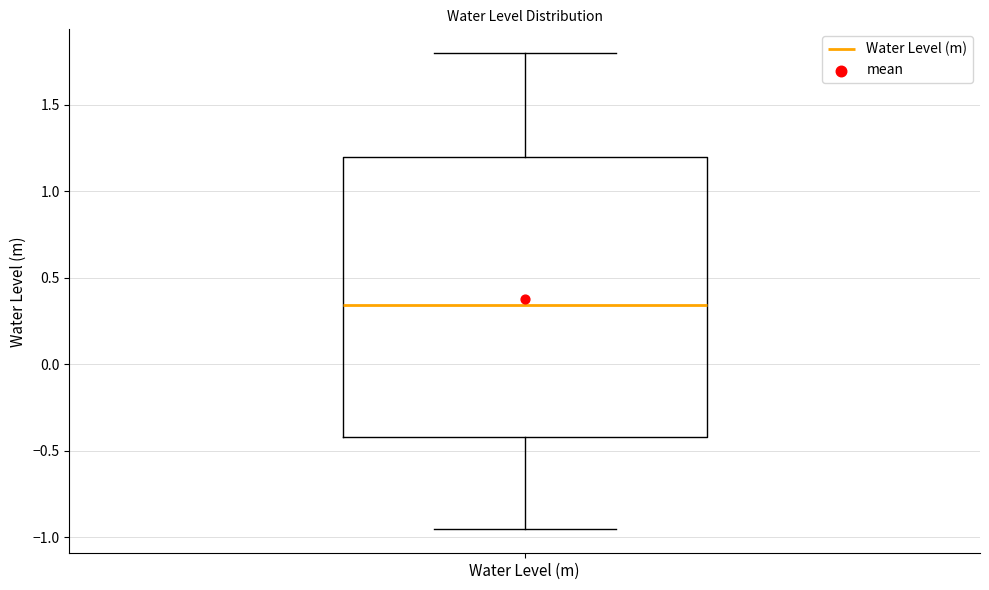

Transcribe this box plot: give where the median line is, the range the box spans, and where the two whiskers end, as read against the y-axis. The values are not printed on the chart, so give them approximately, as read against the axis.

median 0.35, box -0.40 to 1.20, whiskers -0.95 to 1.80